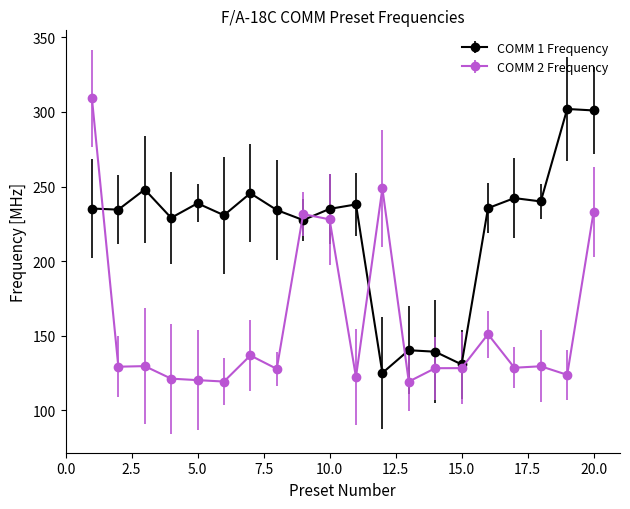

Is this an area chart (filled region under the line)?

No